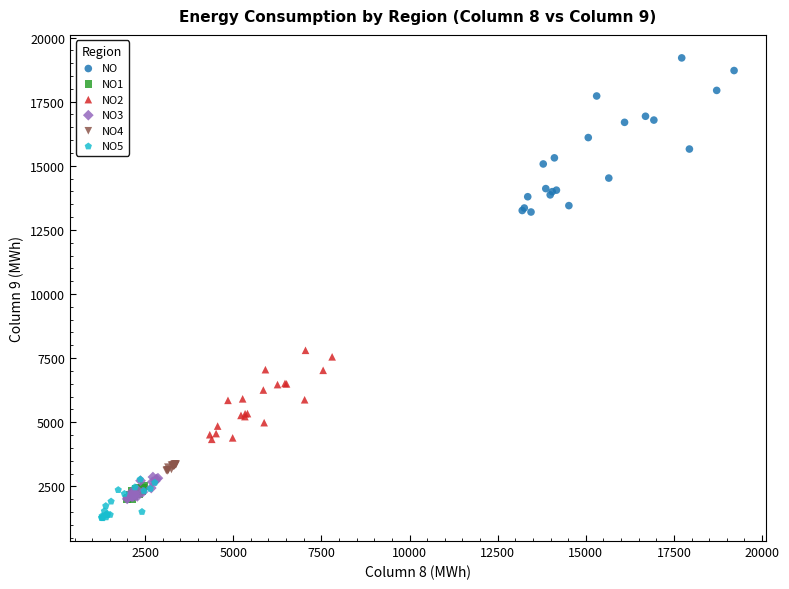

What are all the series names shown in the legend?

NO, NO1, NO2, NO3, NO4, NO5